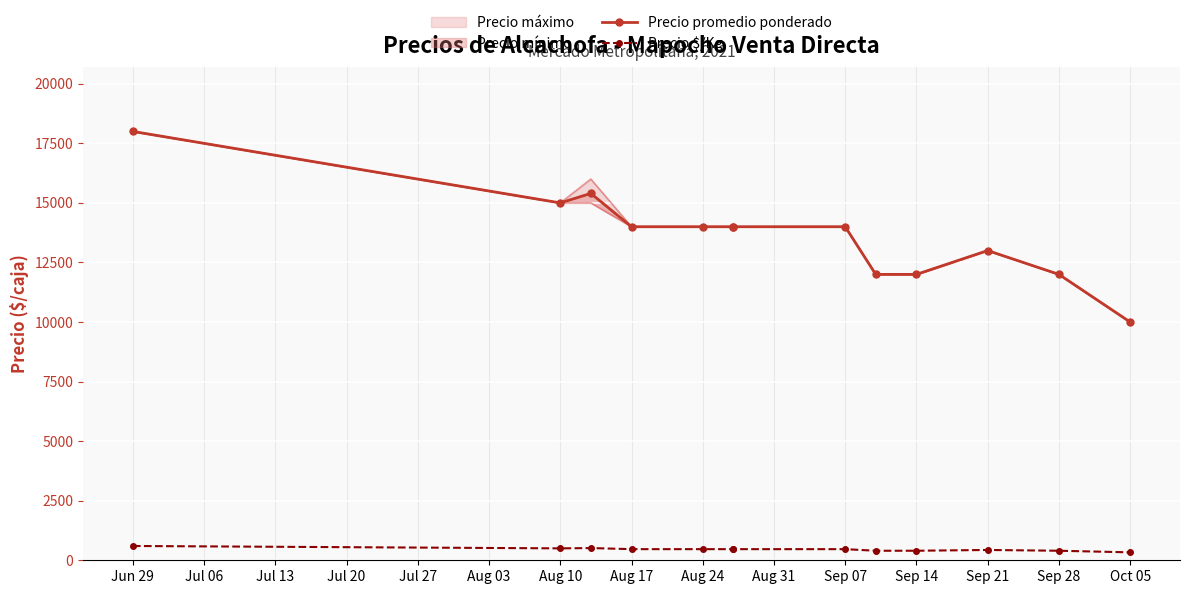

Which series has the largest range (max minus min)?

Precio promedio ponderado